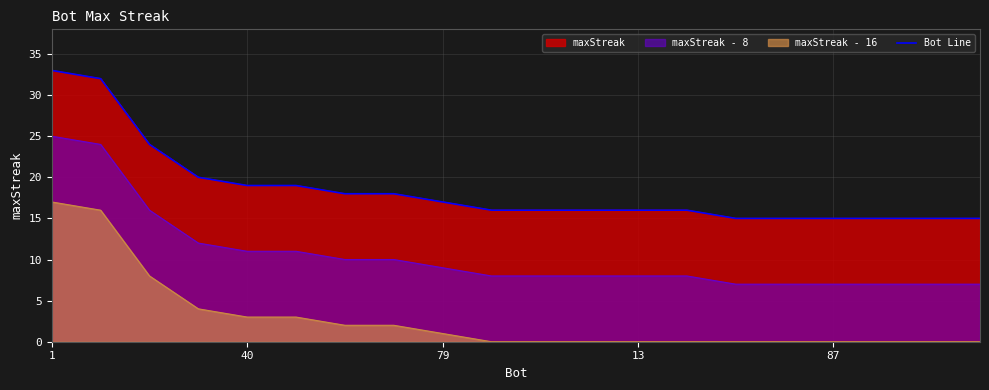

What is the average value?

18